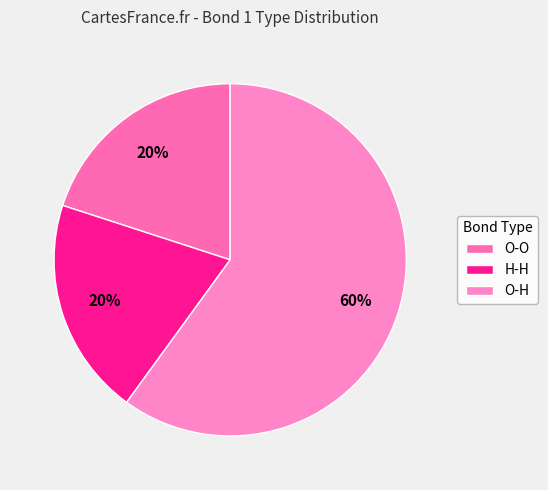

Rank the categories by value from highest to lowest.

O-H, O-O, H-H